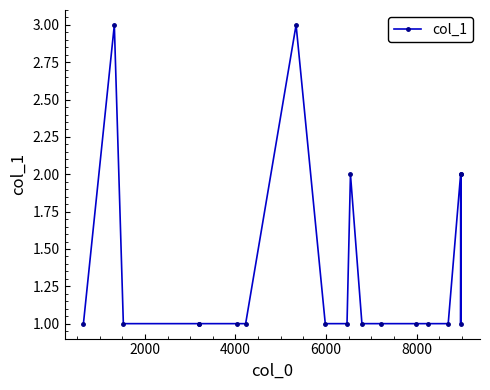

What is the smallest value displayed?

1